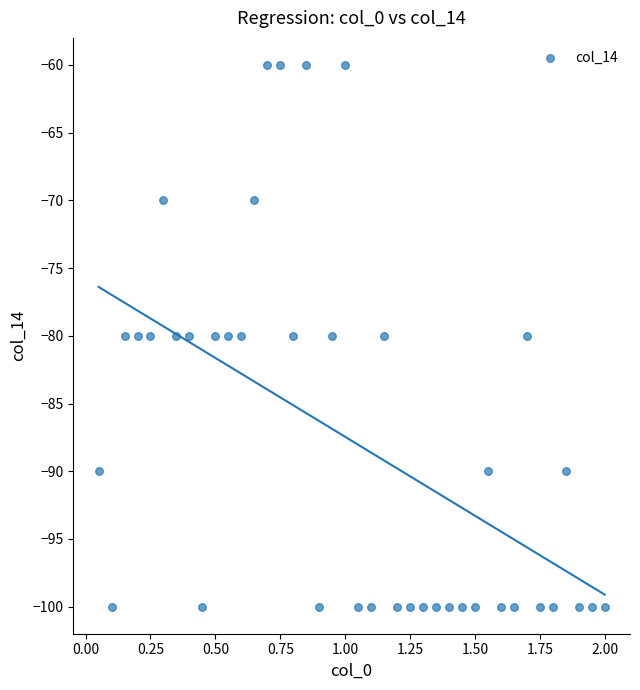

What is the range of Y values (max minus min)?

40.0